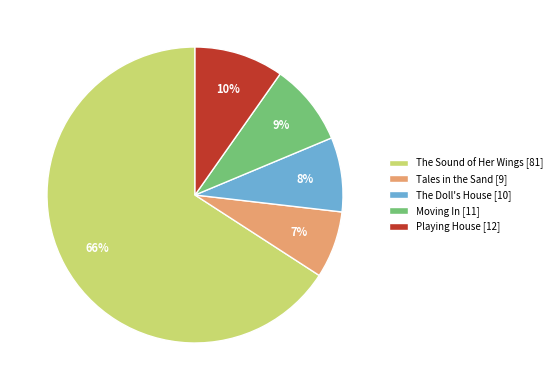

How many segments does this pie chart have?

5